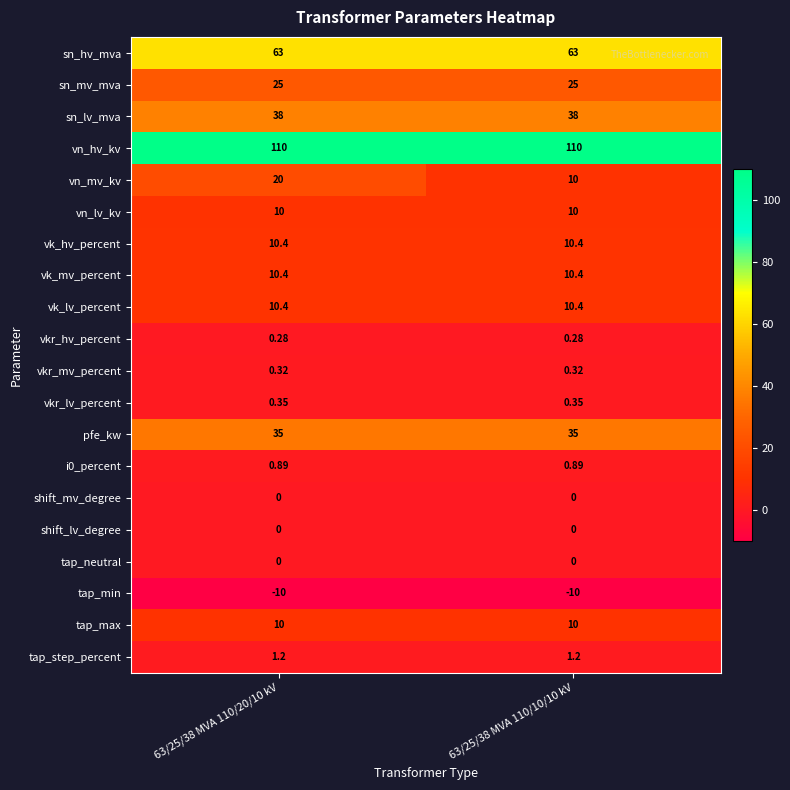

Which series has the widest spread of values?

vn_mv_kv